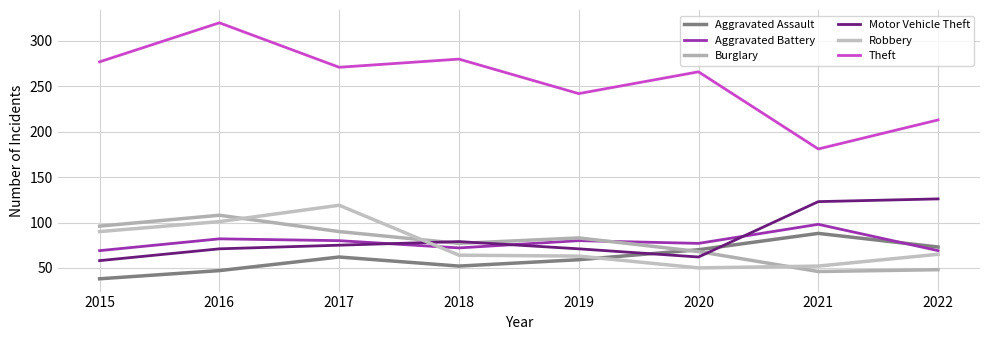

Reading left to right, transcribe all the data shown in this chart.

Aggravated Assault: 2015=38	2016=47	2017=62	2018=52	2019=59	2020=70	2021=88	2022=73
Aggravated Battery: 2015=69	2016=82	2017=80	2018=72	2019=80	2020=77	2021=98	2022=69
Burglary: 2015=96	2016=108	2017=90	2018=77	2019=83	2020=68	2021=46	2022=48
Motor Vehicle Theft: 2015=58	2016=71	2017=75	2018=79	2019=71	2020=62	2021=123	2022=126
Robbery: 2015=90	2016=101	2017=119	2018=64	2019=63	2020=50	2021=52	2022=65
Theft: 2015=277	2016=320	2017=271	2018=280	2019=242	2020=266	2021=181	2022=213